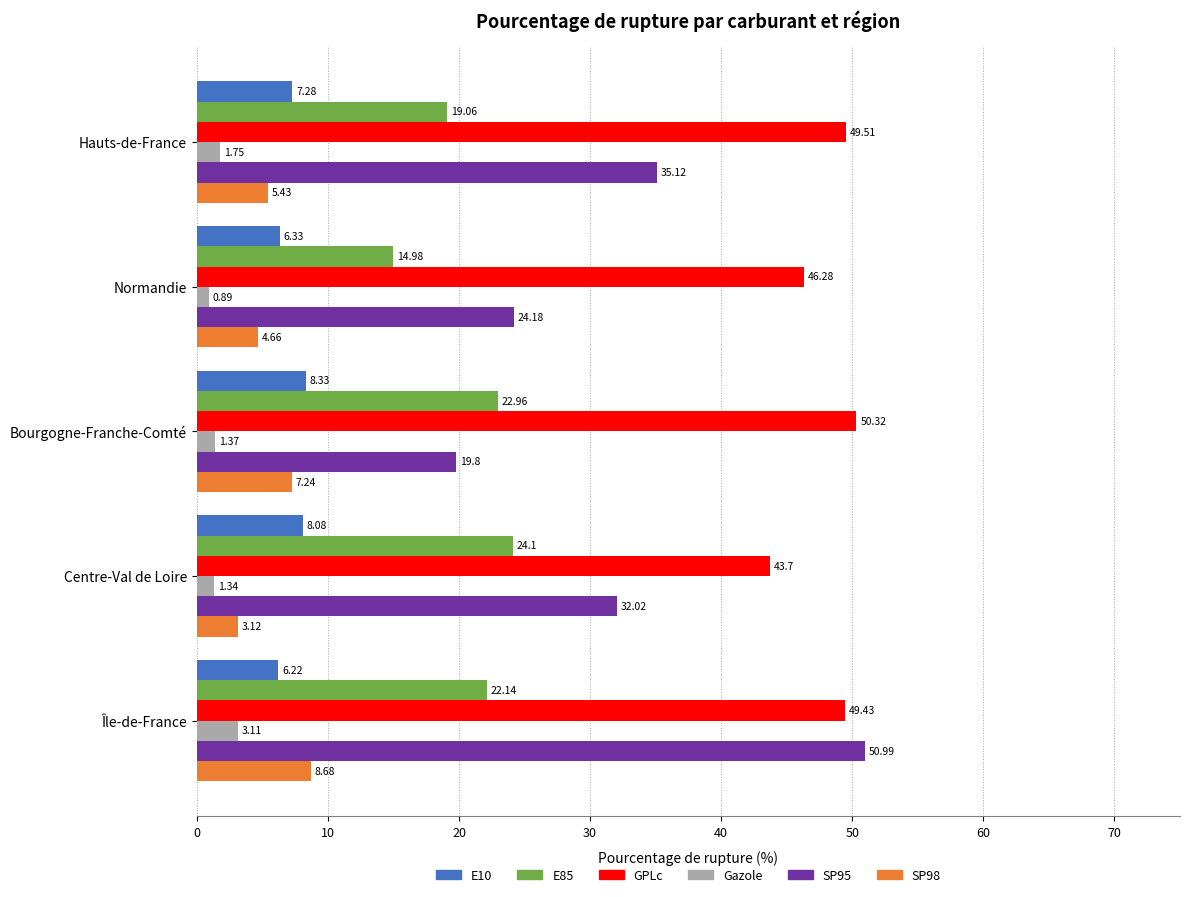

What is the sum of all GPLc values?

239.2